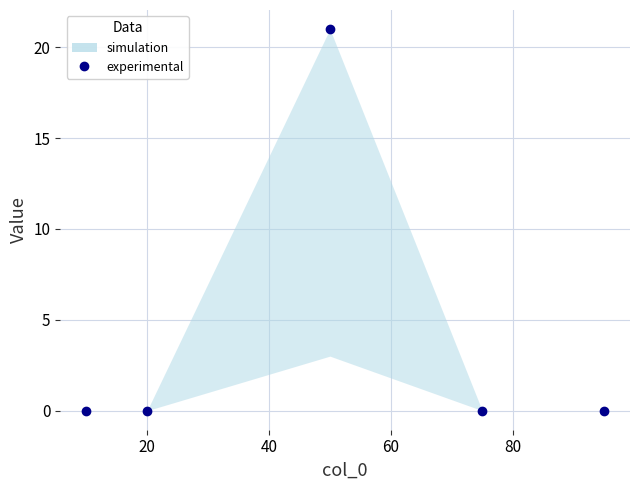

What is the sum of the values at 0 and 40?

21